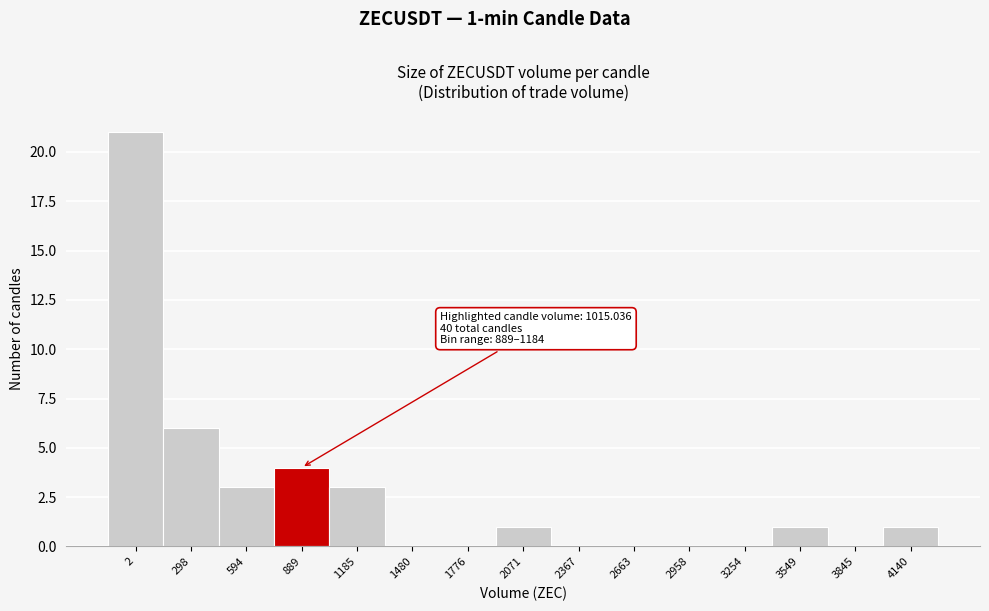

Reading left to right, transcribe all the data shown in this chart.

2=21	298=6	594=3	889=4	1185=3	1480=0	1776=0	2071=1	2367=0	2663=0	2958=0	3254=0	3549=1	3845=0	4140=1